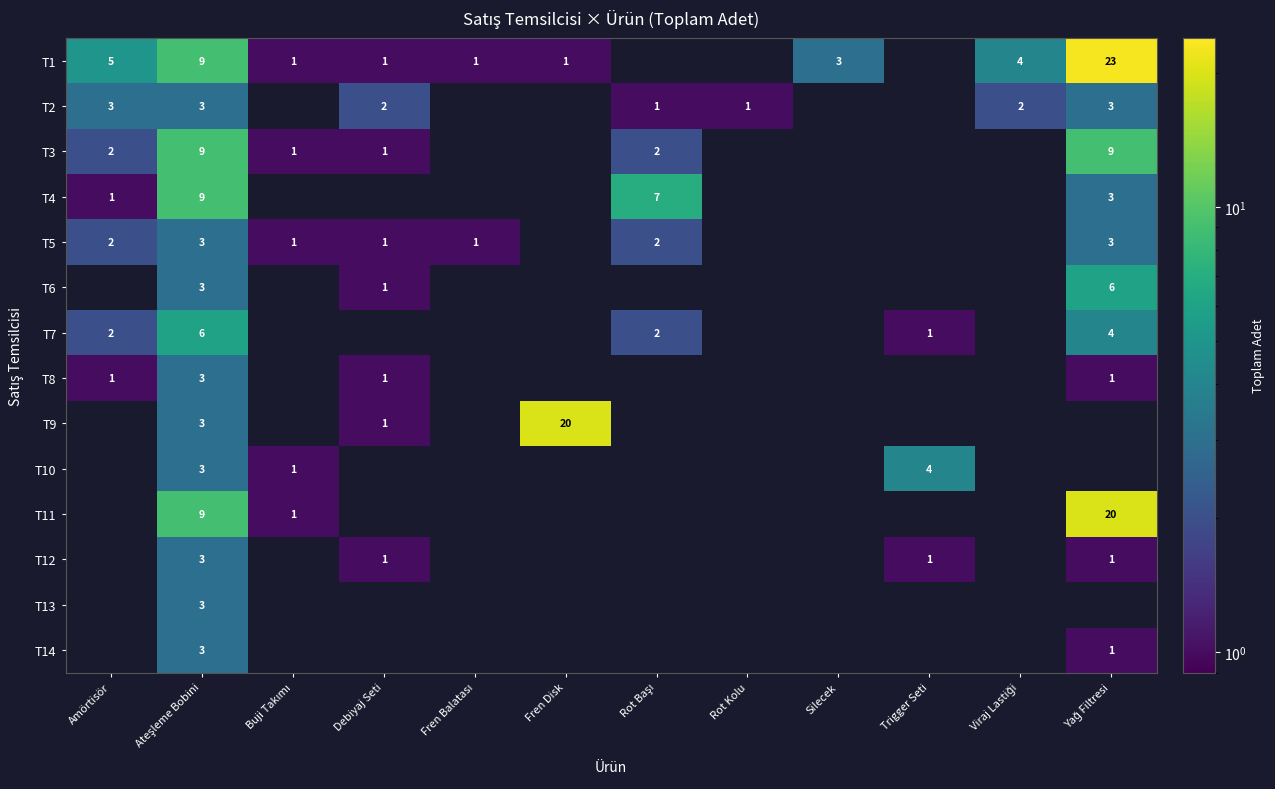

True or false: T11 has a value of -8 at Amörtisör.

False